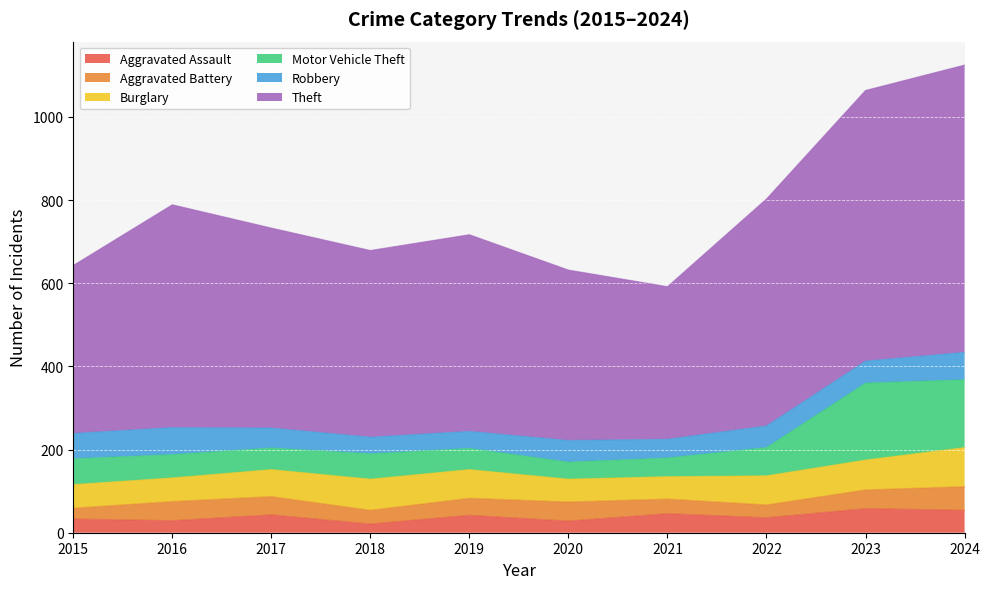

Which series has the largest range (max minus min)?

Theft